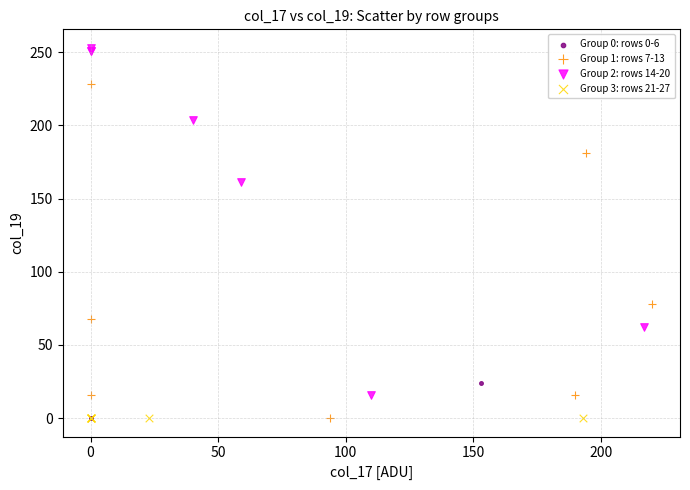

Which series reaches the maximum Y coordinate?

Group 2: rows 14-20